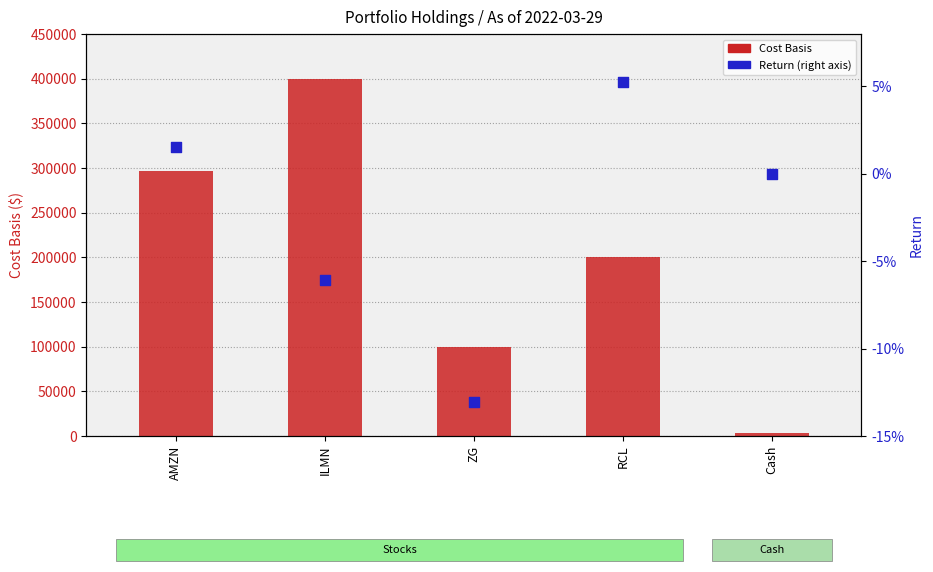

At how many categories does at least one series exceed 159454?

3